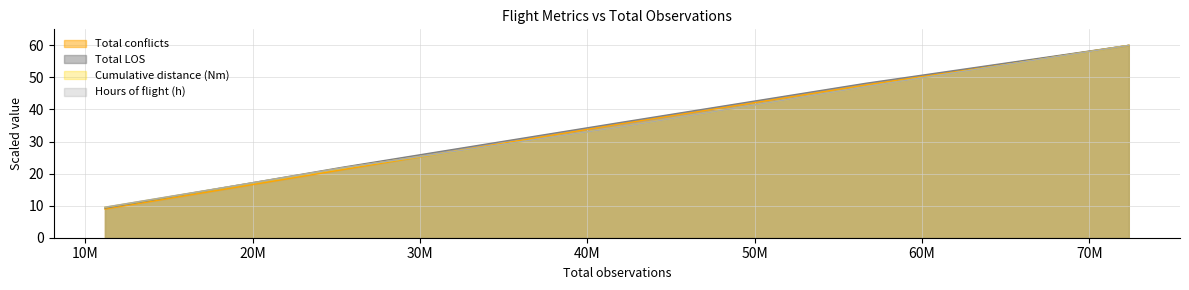

What is the difference between the maximum and minimum values in the Hours of flight (h) series?

50.5